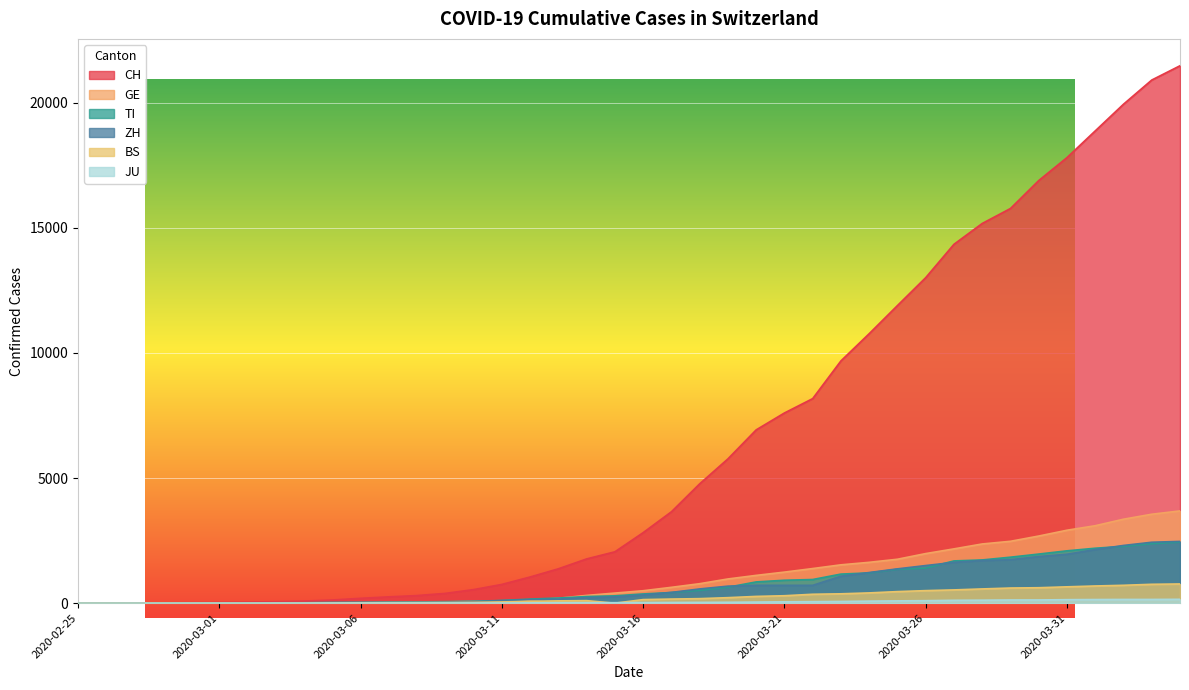

True or false: CH and BS intersect in this chart.

False